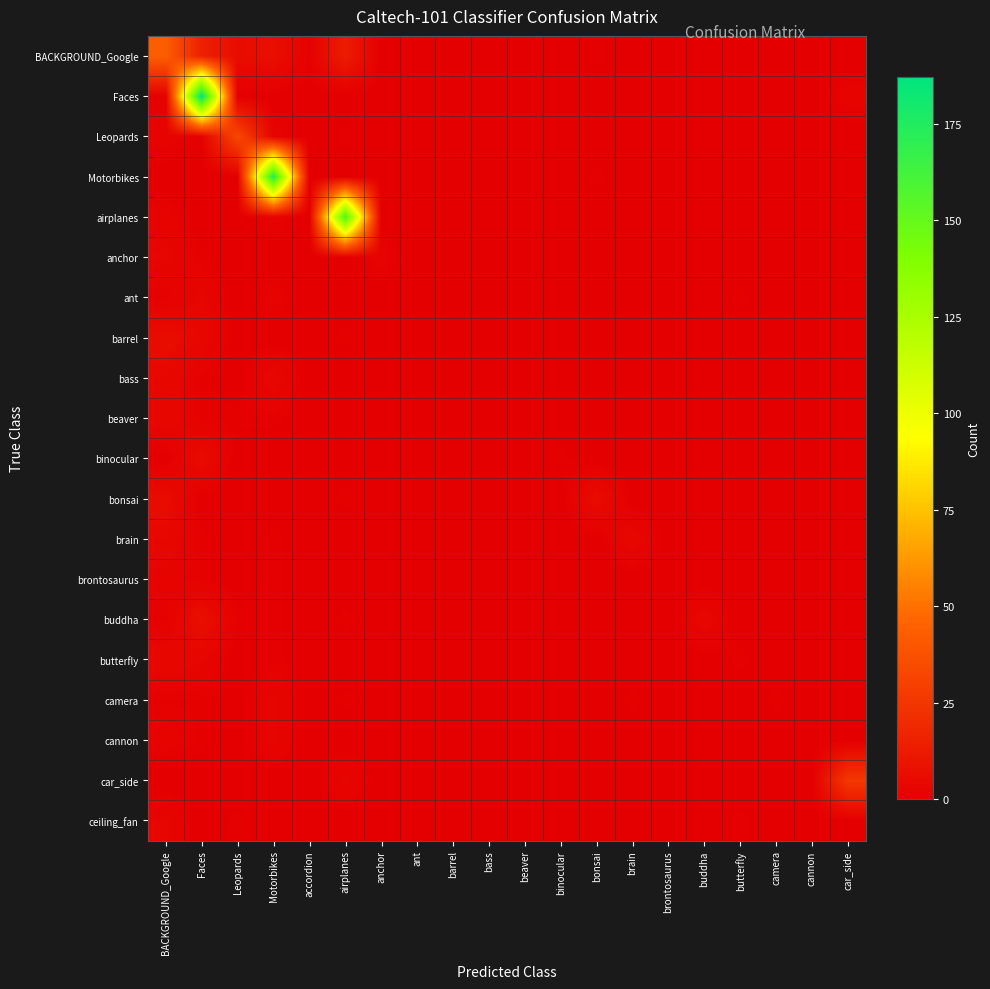

Which category has the lowest value across all series?

anchor